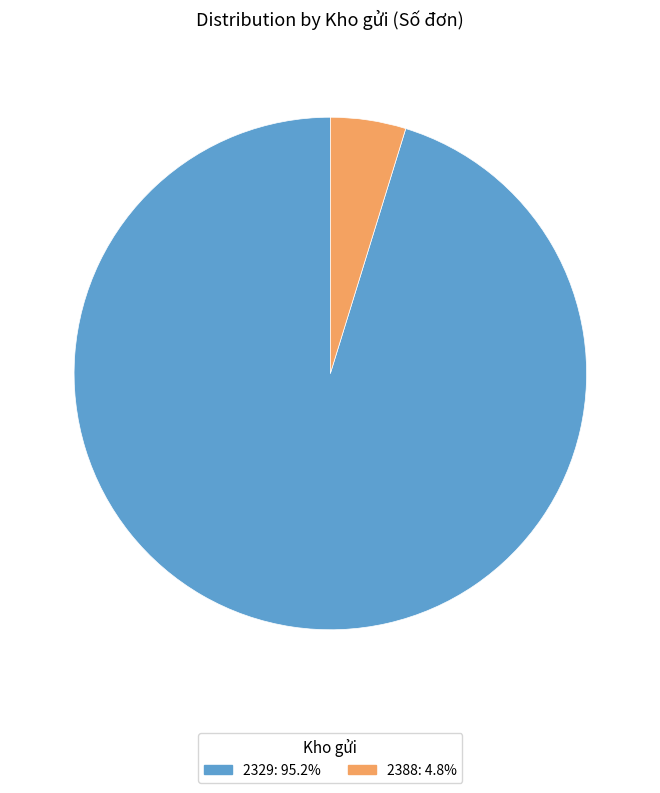

Which slice is the smallest?

2388